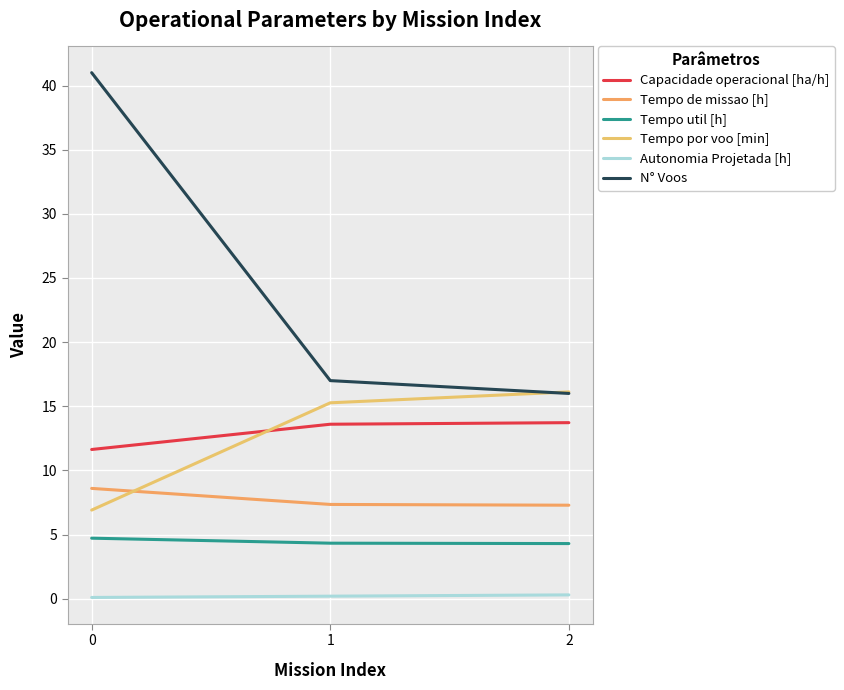

Which series has the largest total across all categories?

N° Voos